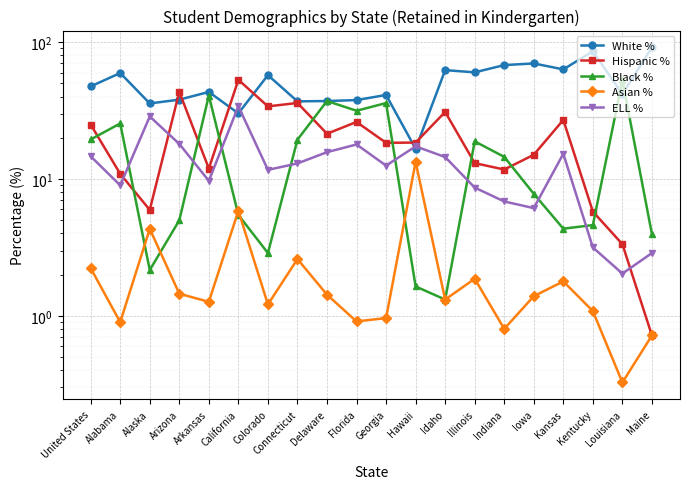

True or false: ELL % and Asian % intersect in this chart.

False